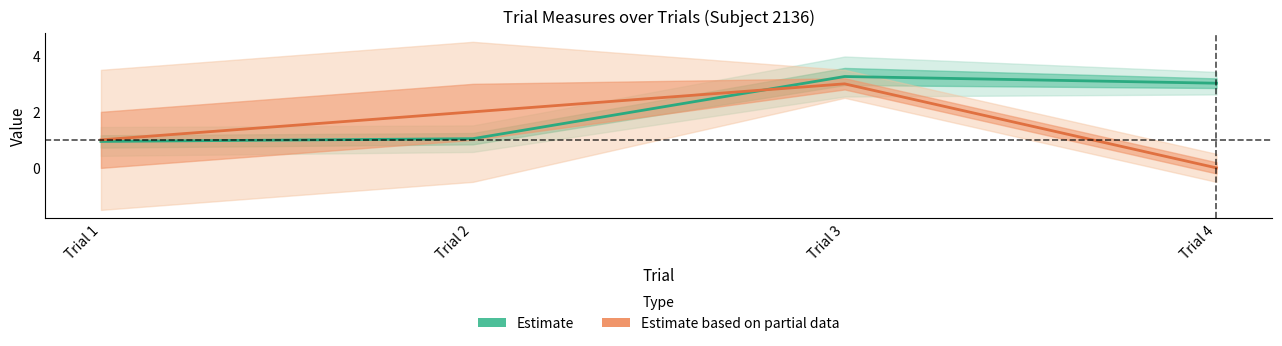

Where is Estimate based on partial data nearest to the value 1?

Trial 1